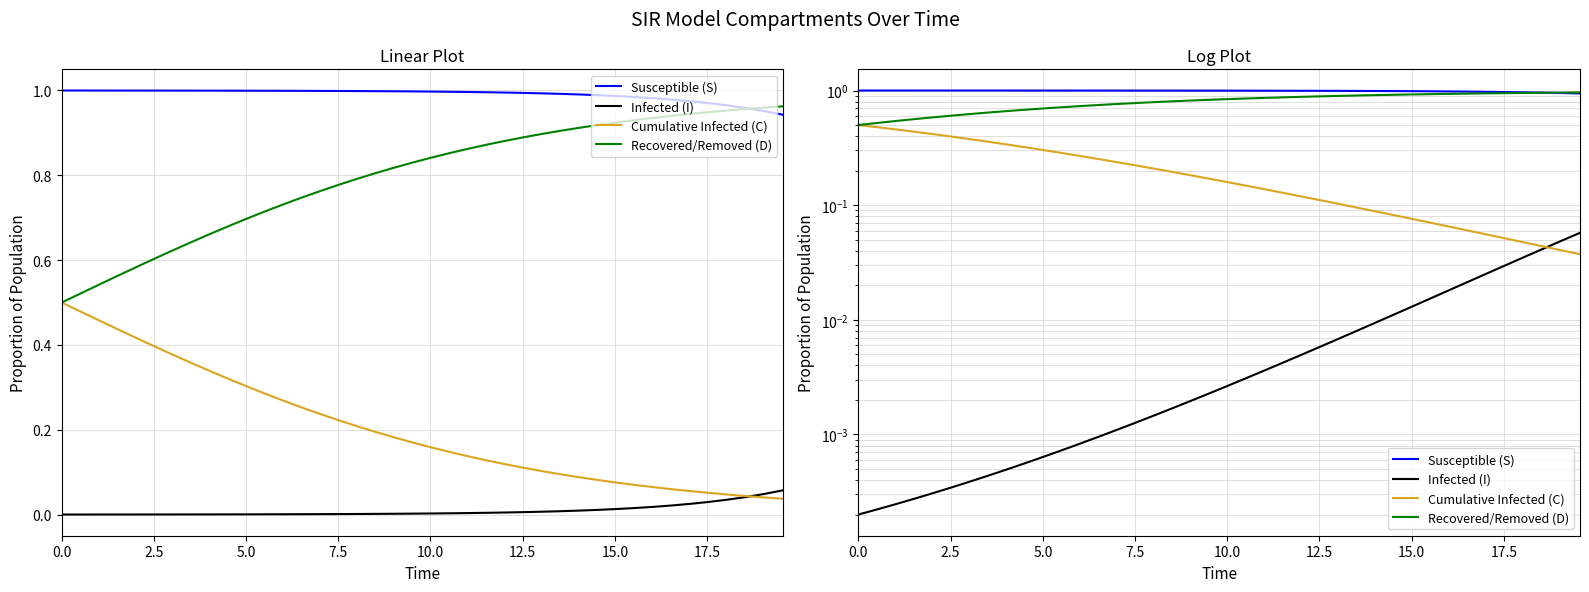

Which series has the largest total across all categories?

Susceptible (S)